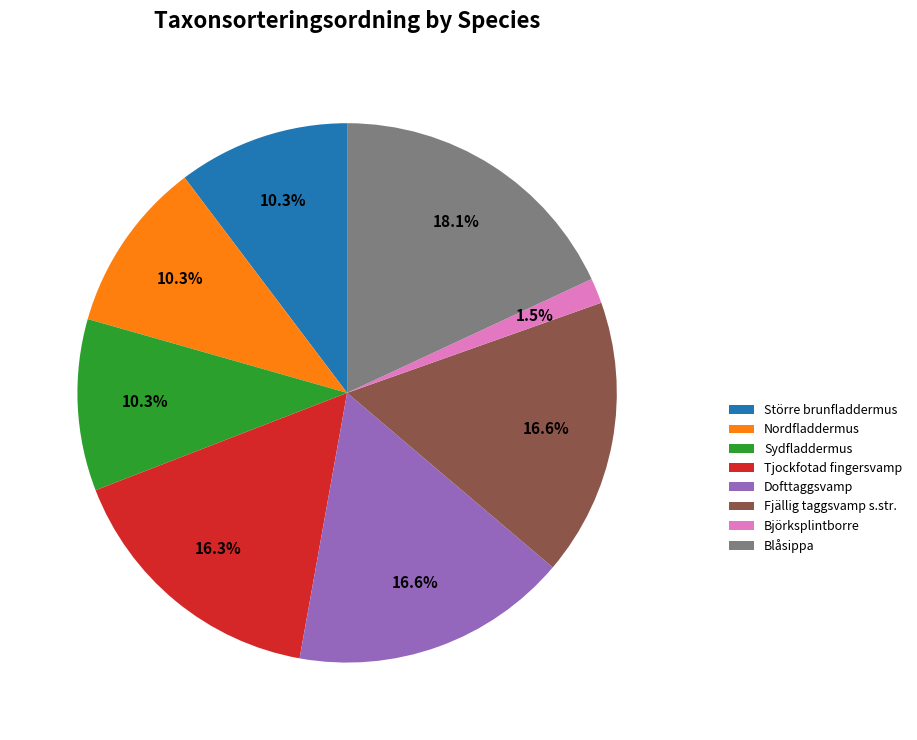

To the nearest percent, what portion does Större brunfladdermus represent?

10%